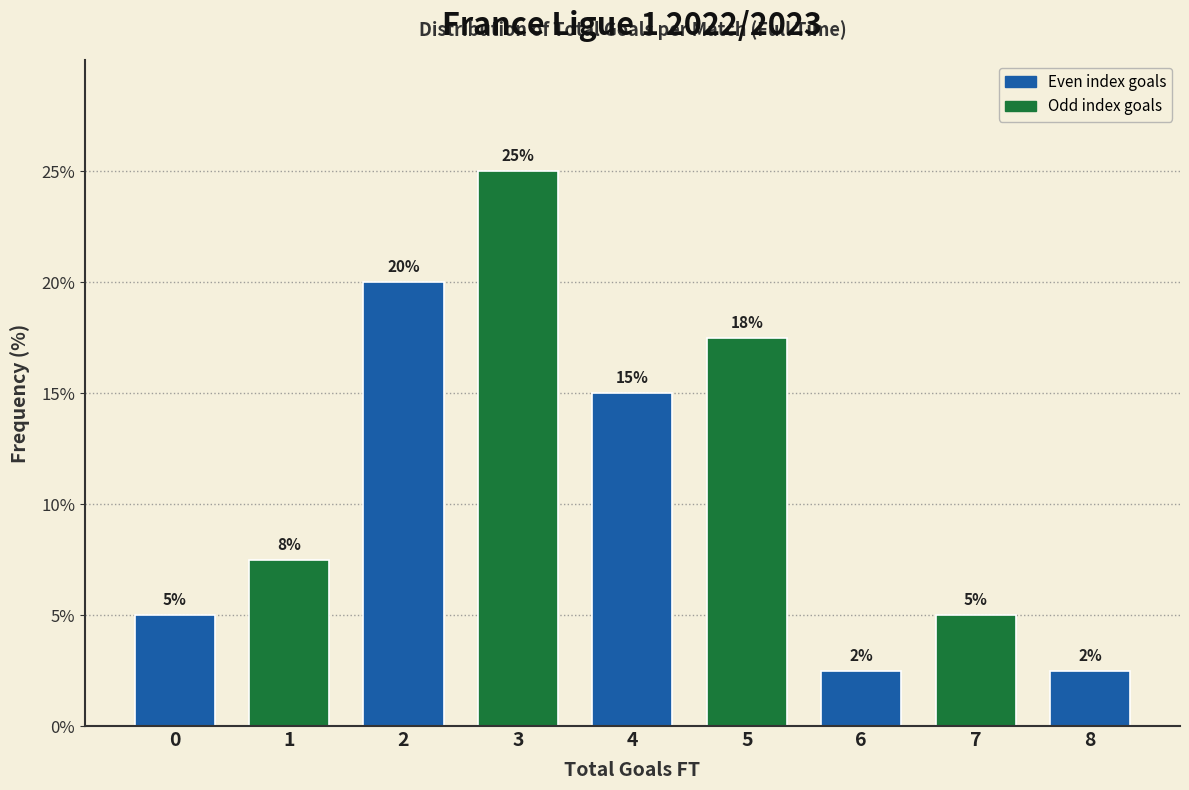

What is the value of the 3rd bar from the left?

20.0